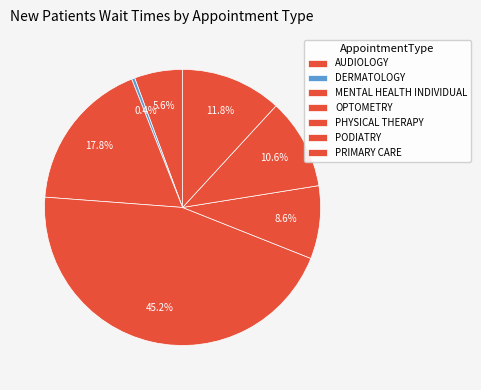

To the nearest percent, what is the difference between the MENTAL HEALTH INDIVIDUAL and DERMATOLOGY slice percentages?

17%